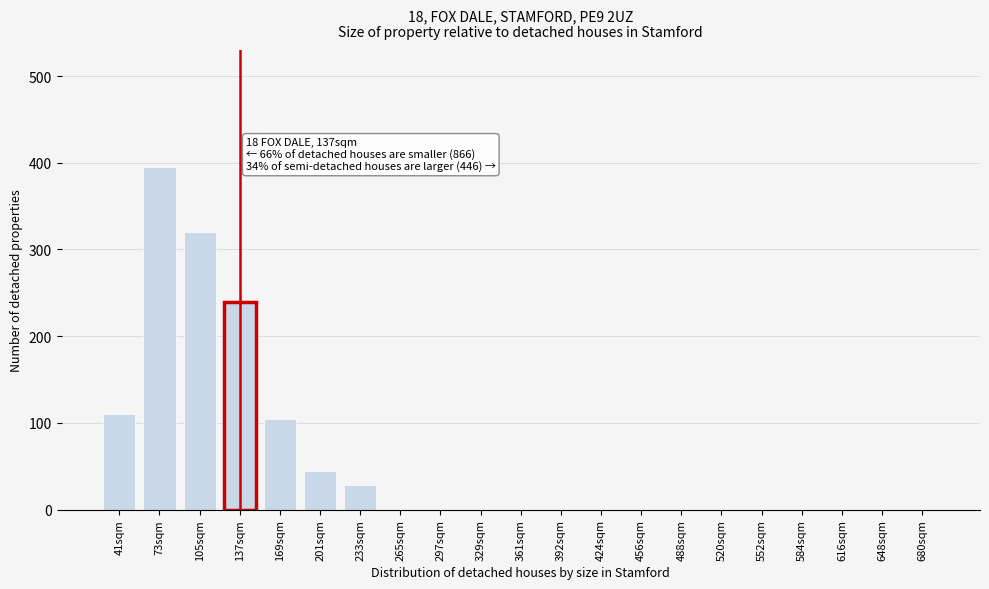

Reading right to left, what are all the values shown in this chart?

680sqm=0	648sqm=0	616sqm=0	584sqm=0	552sqm=0	520sqm=0	488sqm=0	456sqm=0	424sqm=0	392sqm=0	361sqm=0	329sqm=0	297sqm=0	265sqm=0	233sqm=28	201sqm=45	169sqm=105	137sqm=240	105sqm=320	73sqm=395	41sqm=110